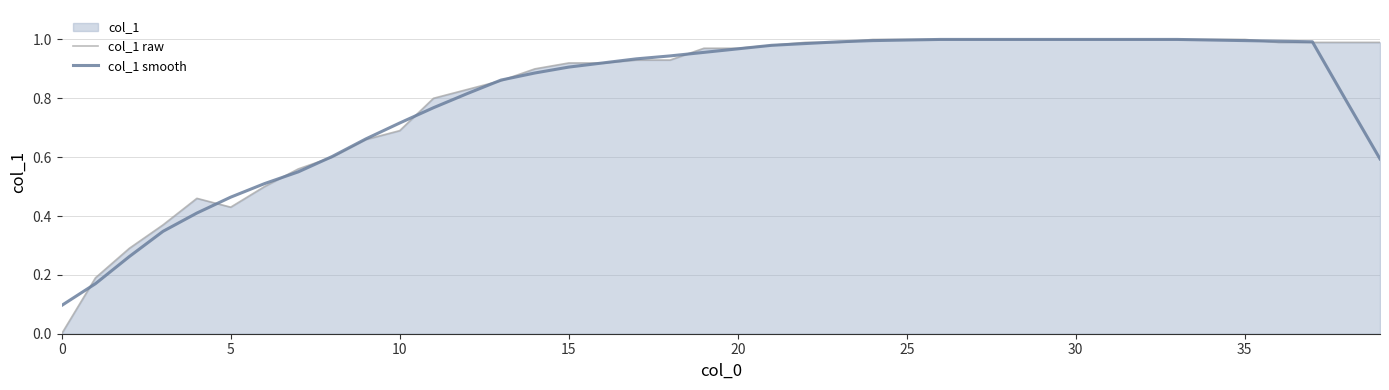

Rank the series by their maximum value, from highest to lowest.

col_1 raw, col_1 smooth